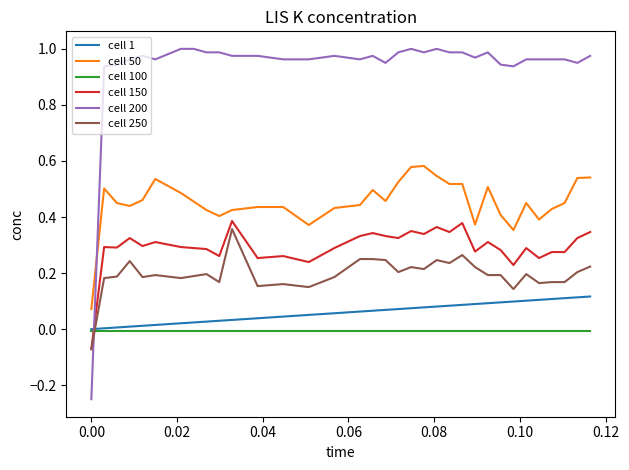

Which series has the largest range (max minus min)?

cell 200